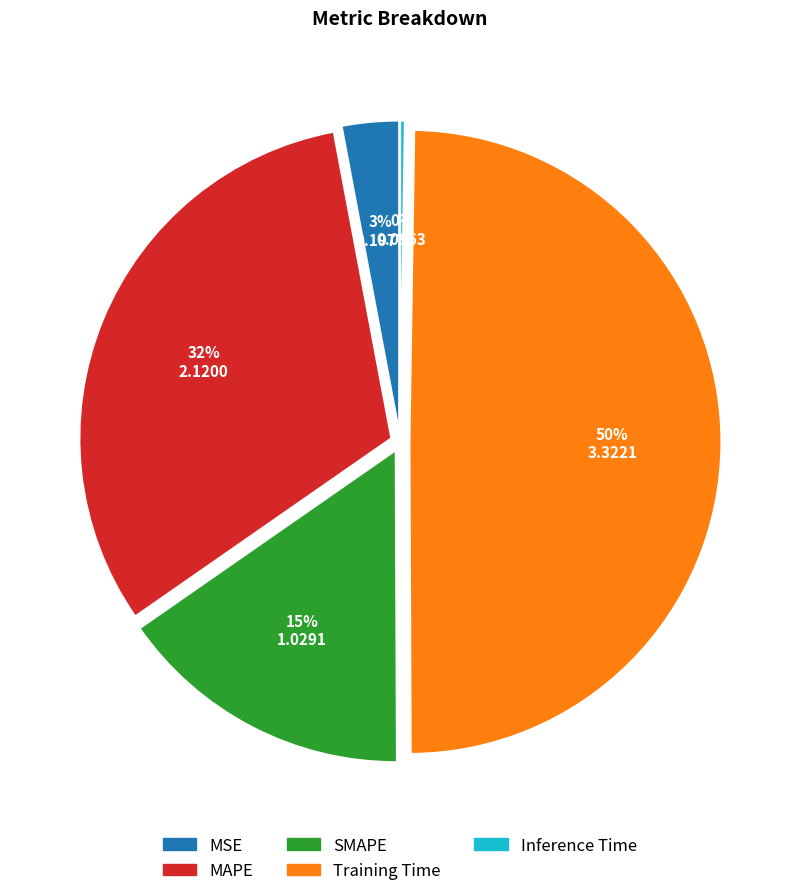

What is the ratio of the value at SMAPE to the value at Training Time?

0.3